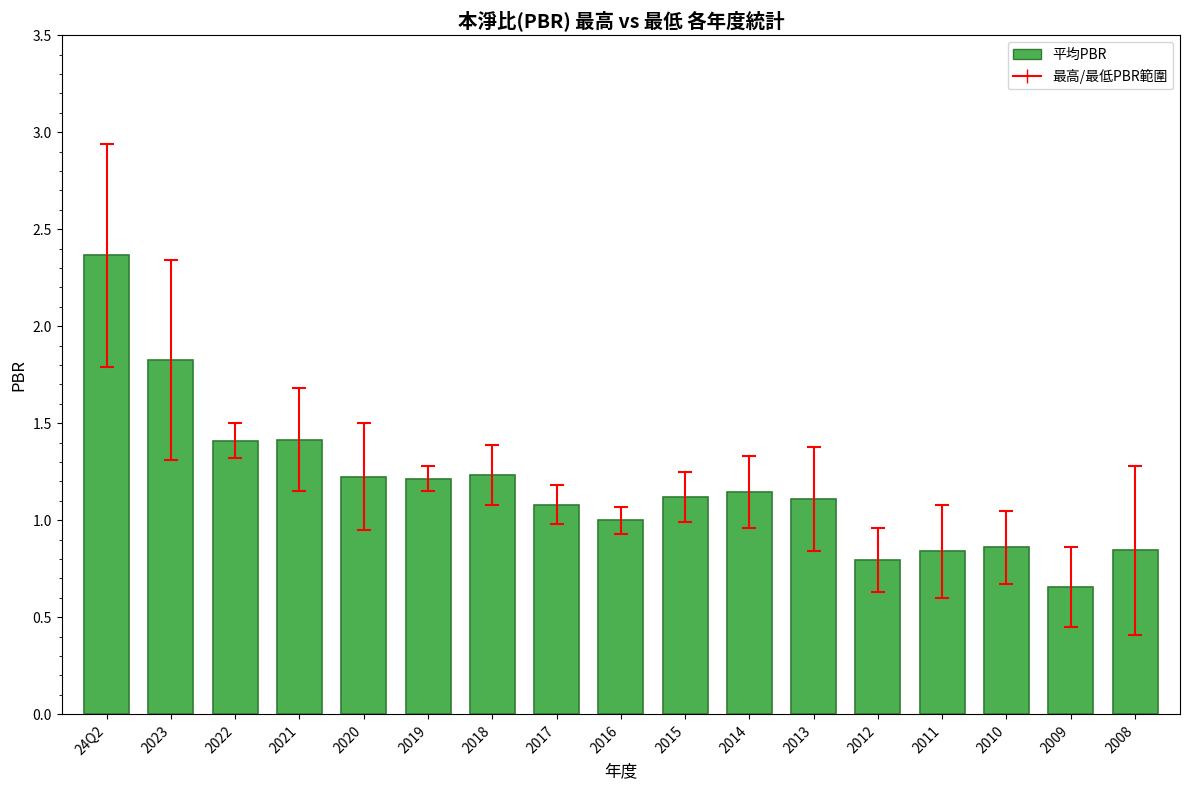

What is the sum of the values at 2014 and 2010?

2.0